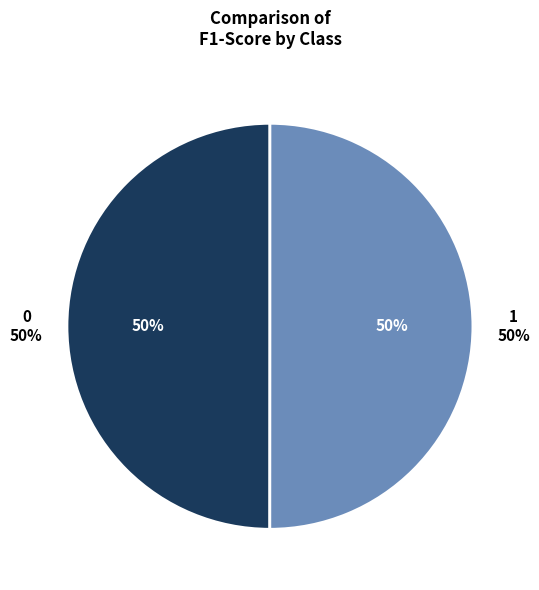

Between 1 and 0, which is larger?

1